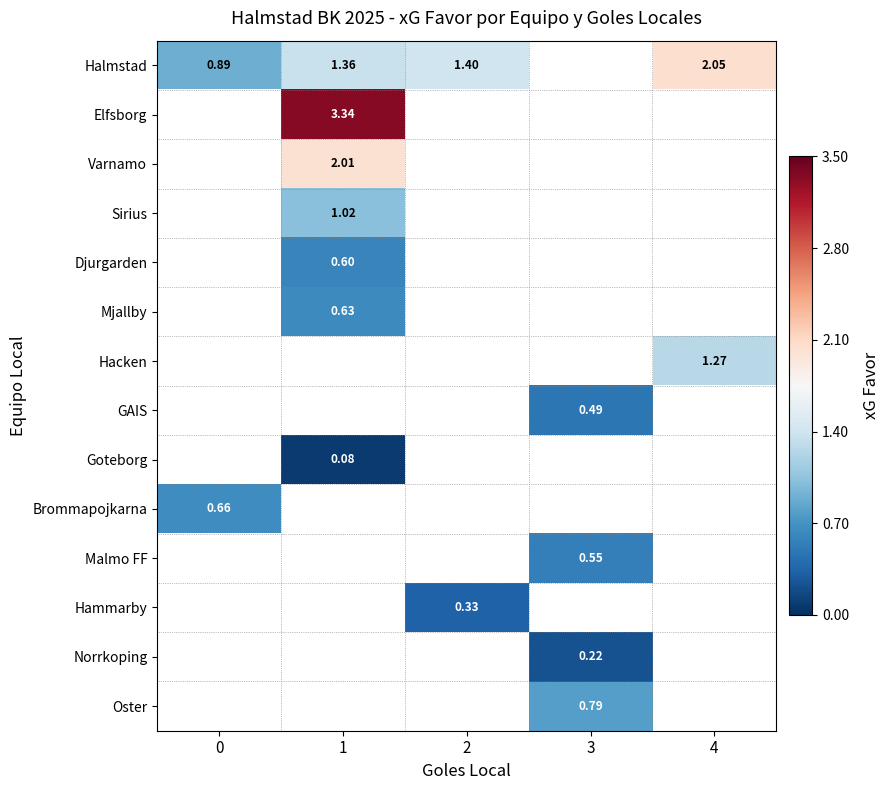

How many data points does each series have?

5